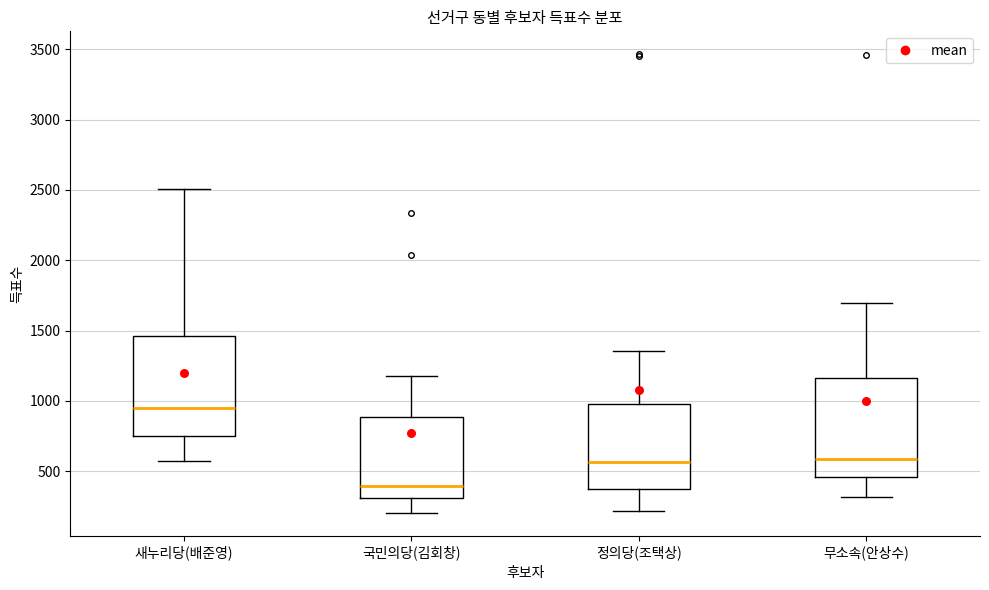

Reading left to right, read every box against the y-axis: the position of its median line, the range the box covers, and the ends of its whiskers. The values are not printed on the chart, so give them approximately, as read against the axis.

새누리당(배준영): median 950, box 750 to 1450, whiskers 550 to 2500
국민의당(김회창): median 400, box 300 to 900, whiskers 200 to 1200
정의당(조택상): median 550, box 350 to 1000, whiskers 200 to 1350
무소속(안상수): median 600, box 450 to 1150, whiskers 300 to 1700